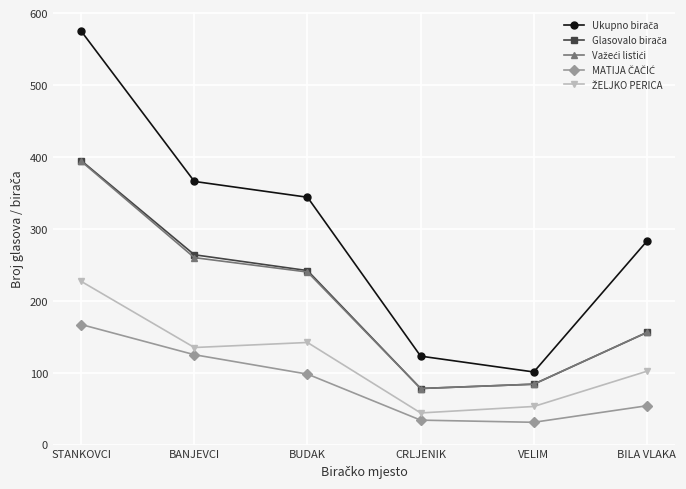

What is the total value across all series at STANKOVCI?

1758